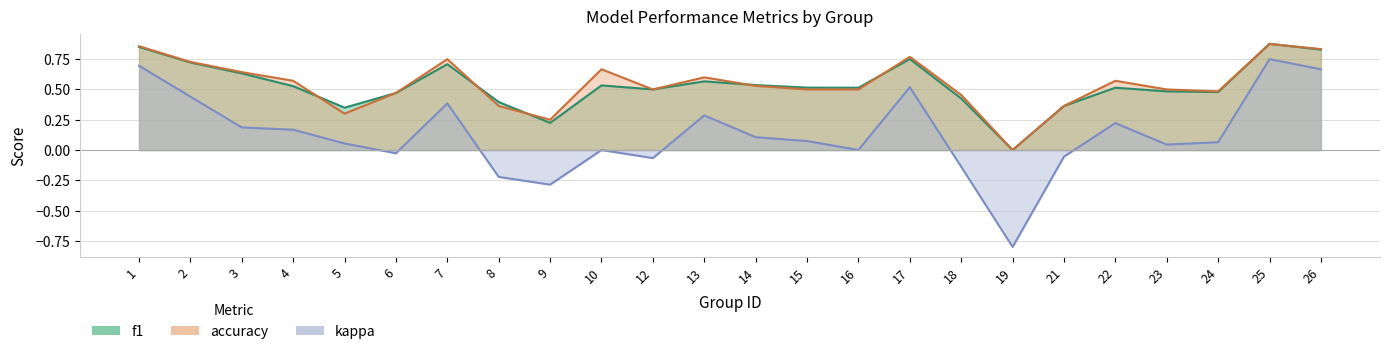

In kappa, how many points are lower than both neighbors (excluding endpoints)?

6